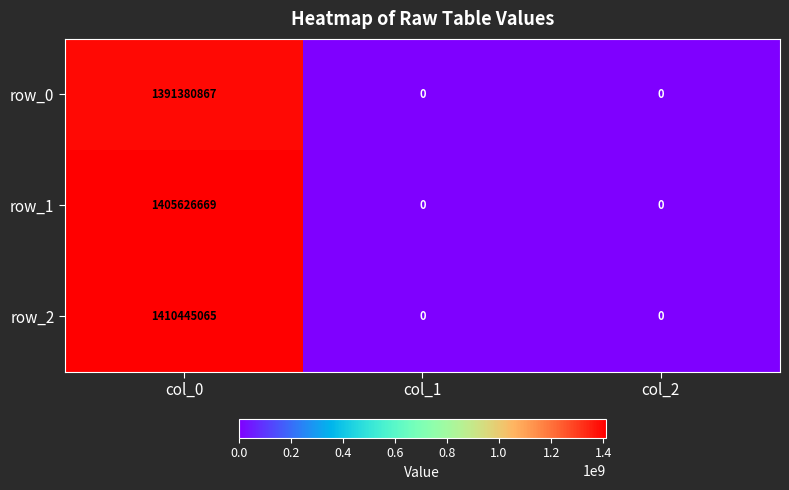

Is it true that row_2 equals 0 at col_2?

True